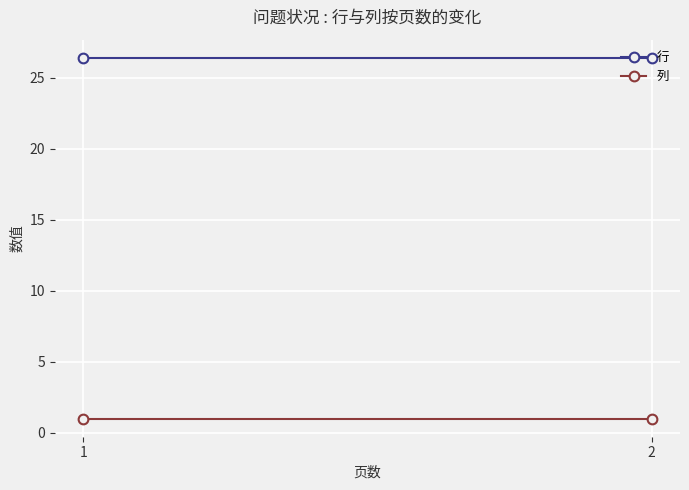

Rank the series by their average value, from lowest to highest.

列, 行